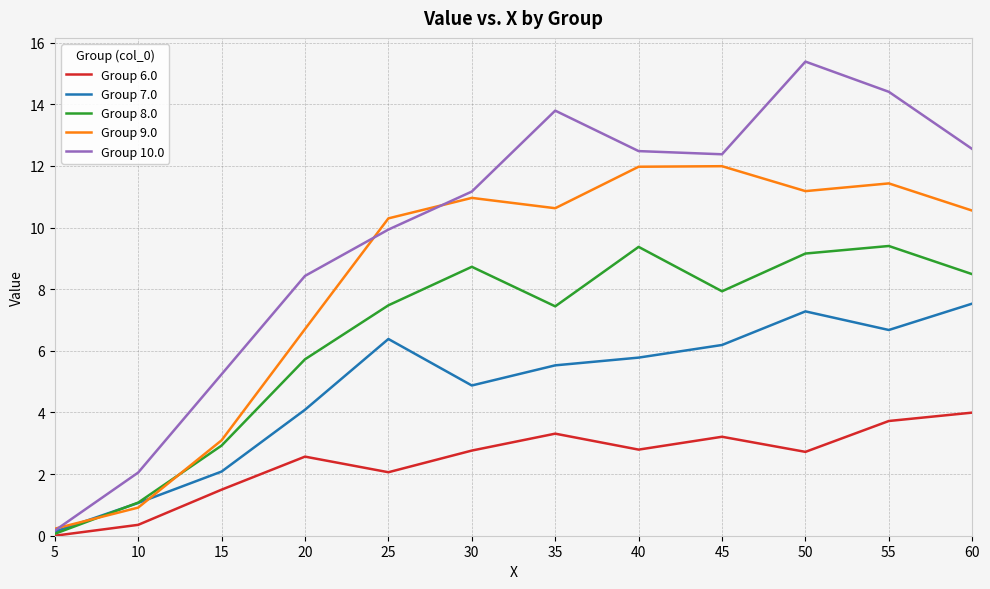

Is the value of Group 7.0 at 50 greater than the value of Group 10.0 at 10?

Yes